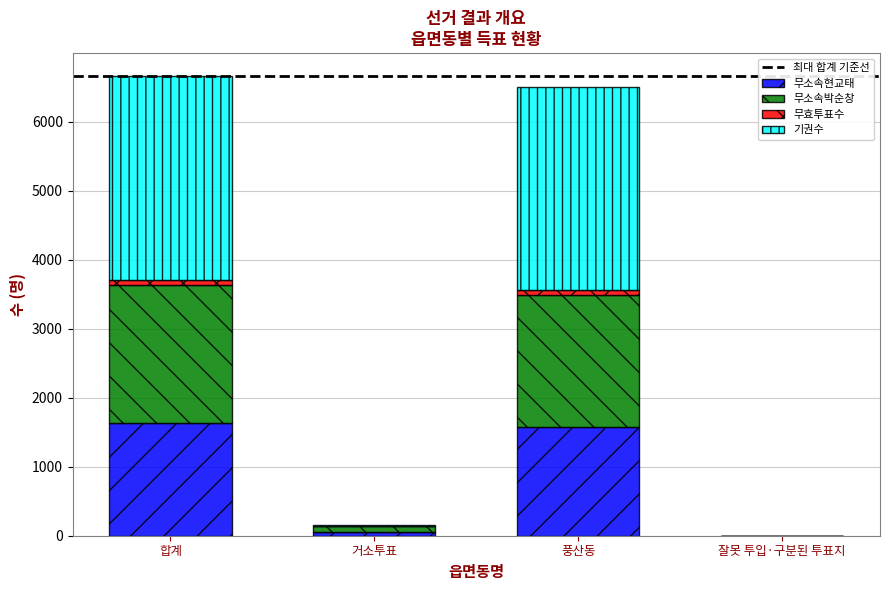

True or false: 무소속박순창 has a value of 1 at 잘못 투입·구분된 투표지.

False